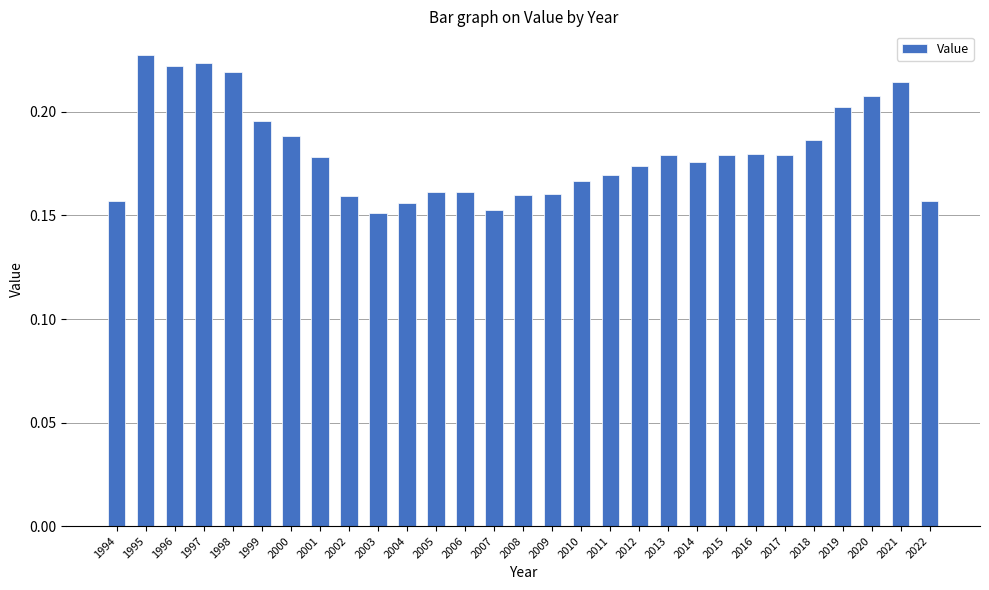

Between 2019 and 2000, which is larger?

2019